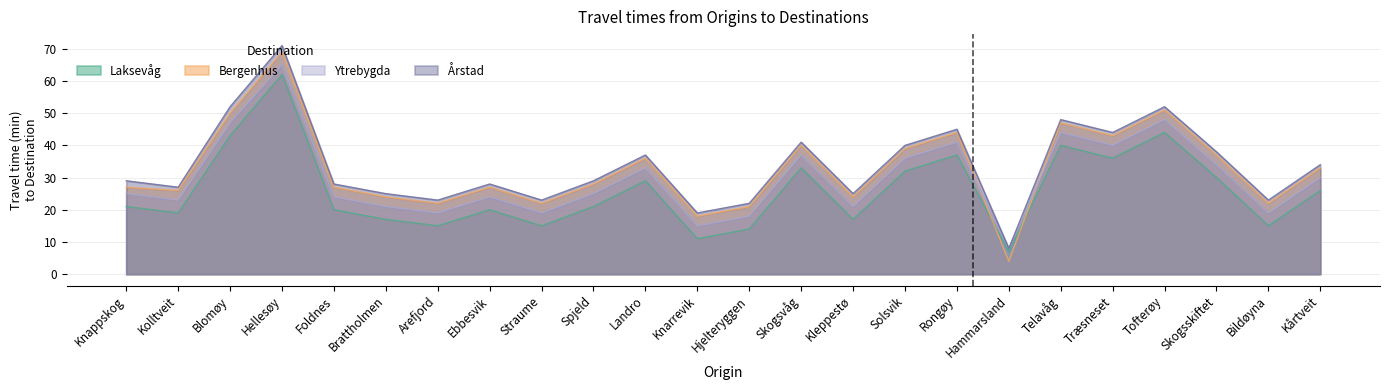

Is it true that Årstad equals 4 at Hammarsland?

False